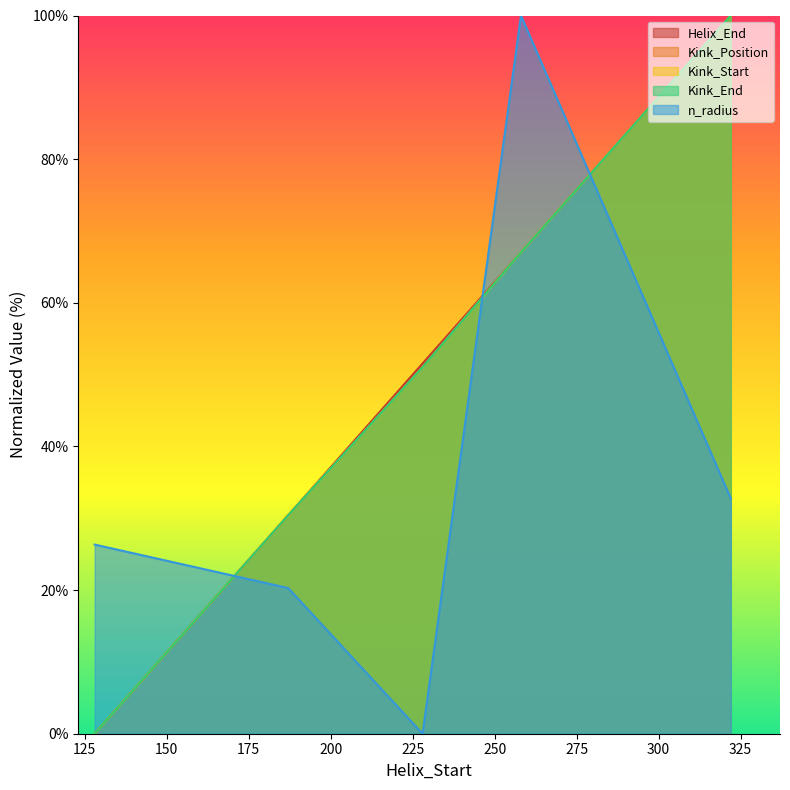

At which category is the sum across all series the highest?

322